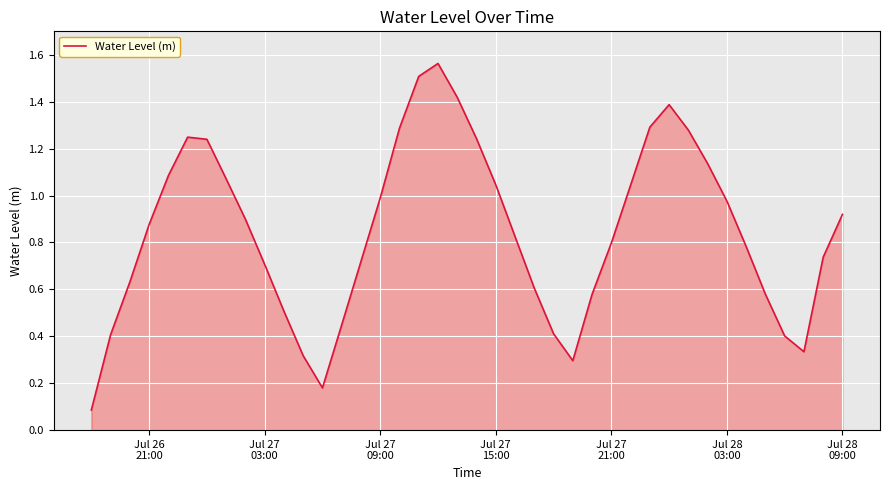

What is the difference between the maximum and minimum values?

1.5